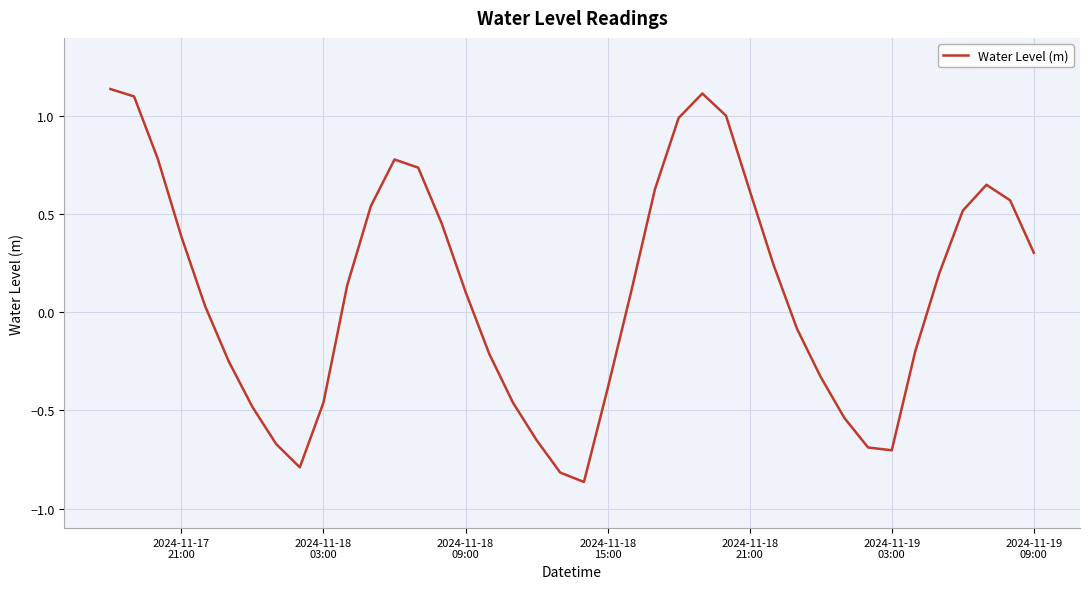

What is the difference between the maximum and minimum values?

2.0